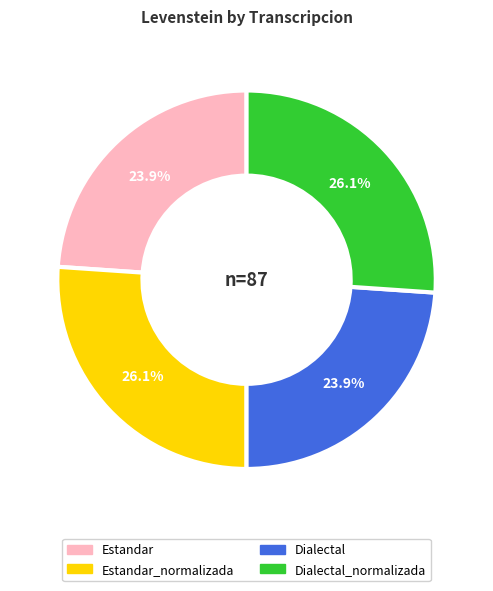

Does any single category account for the majority?

No